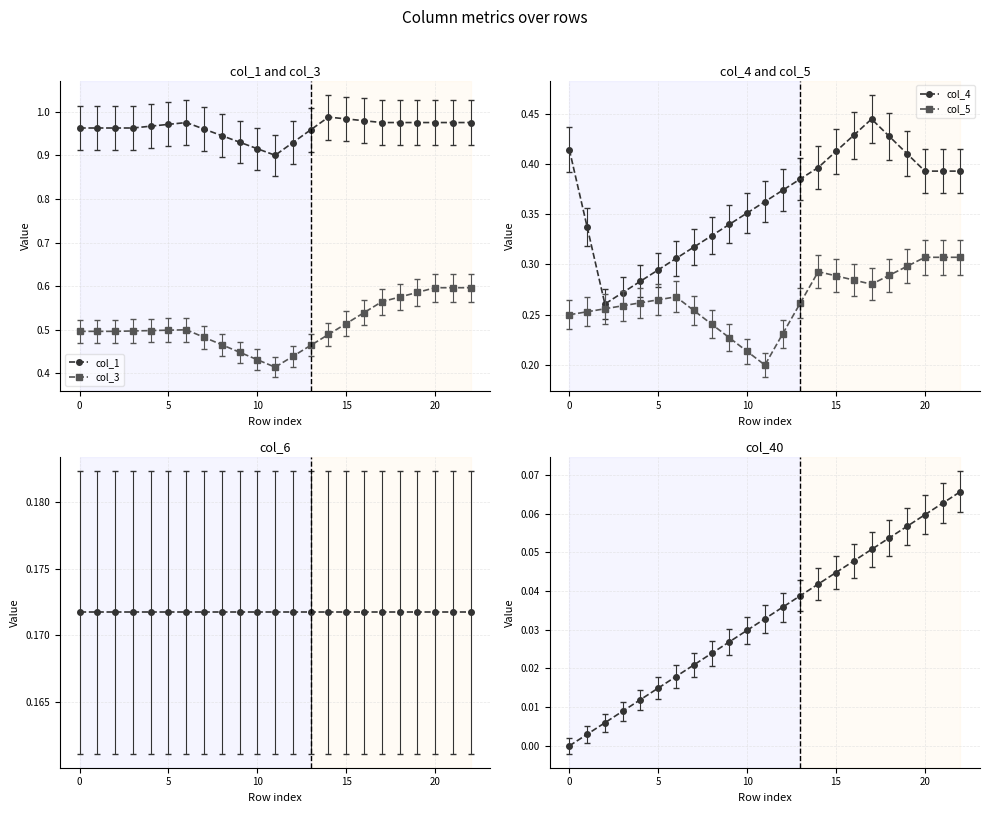

The value of col_1 at 15 is 0.3. True or false?

False